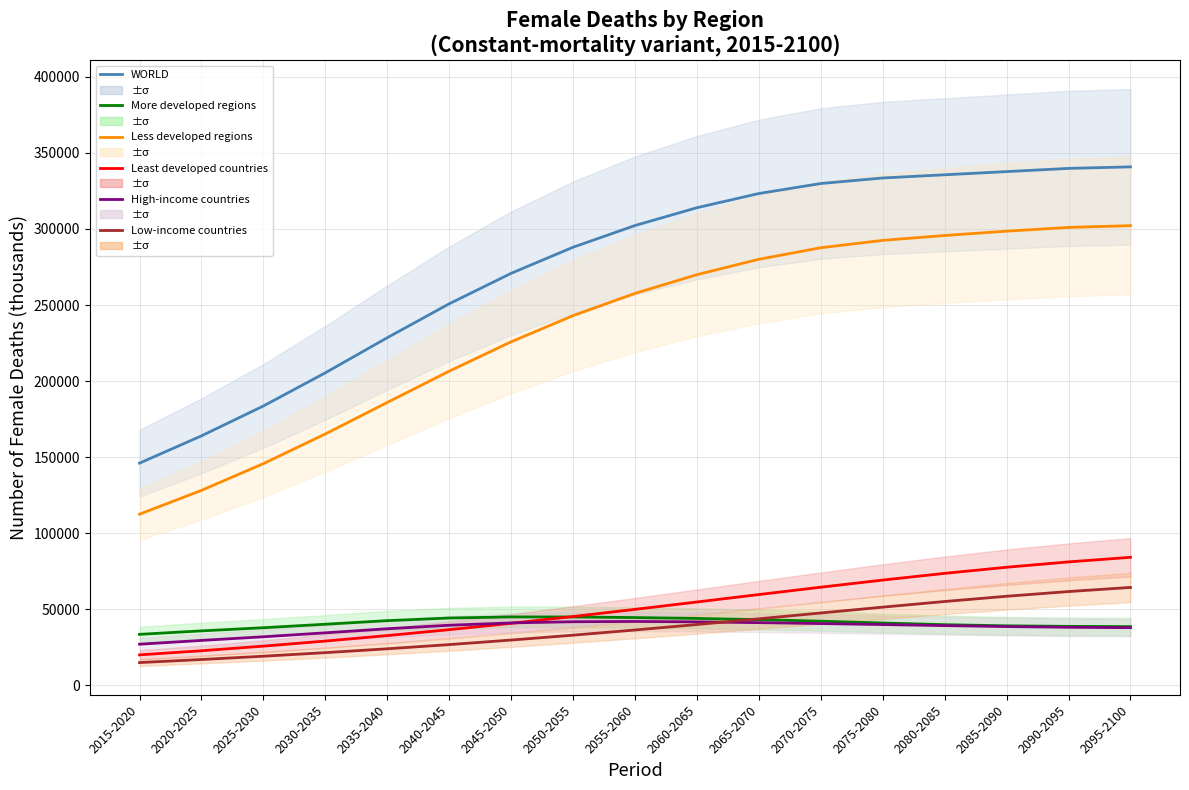

True or false: High-income countries and WORLD intersect in this chart.

False